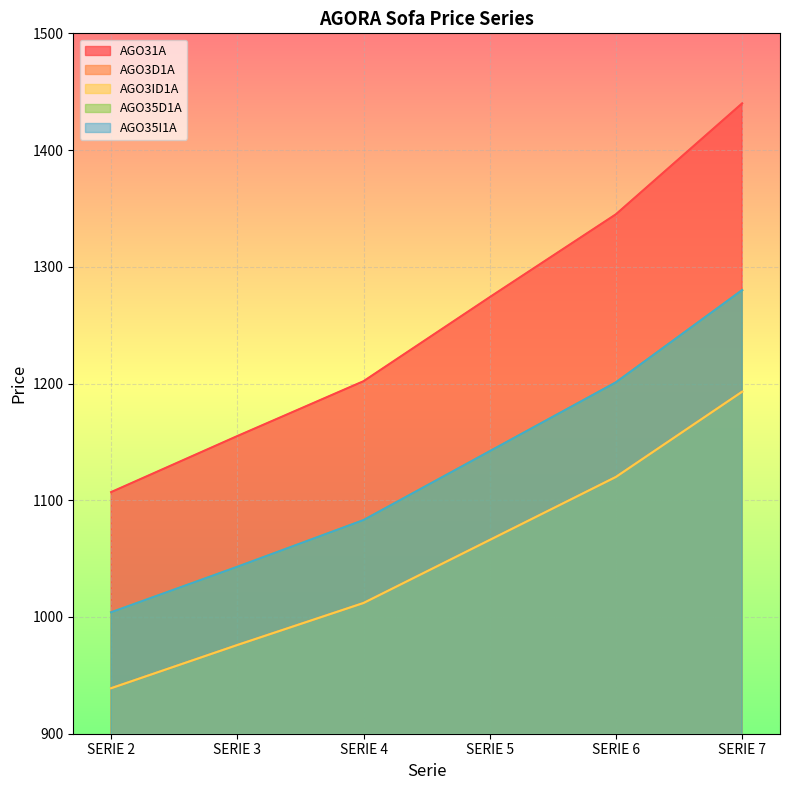

True or false: AGO3ID1A has more than 2 points higher than both neighbors.

False